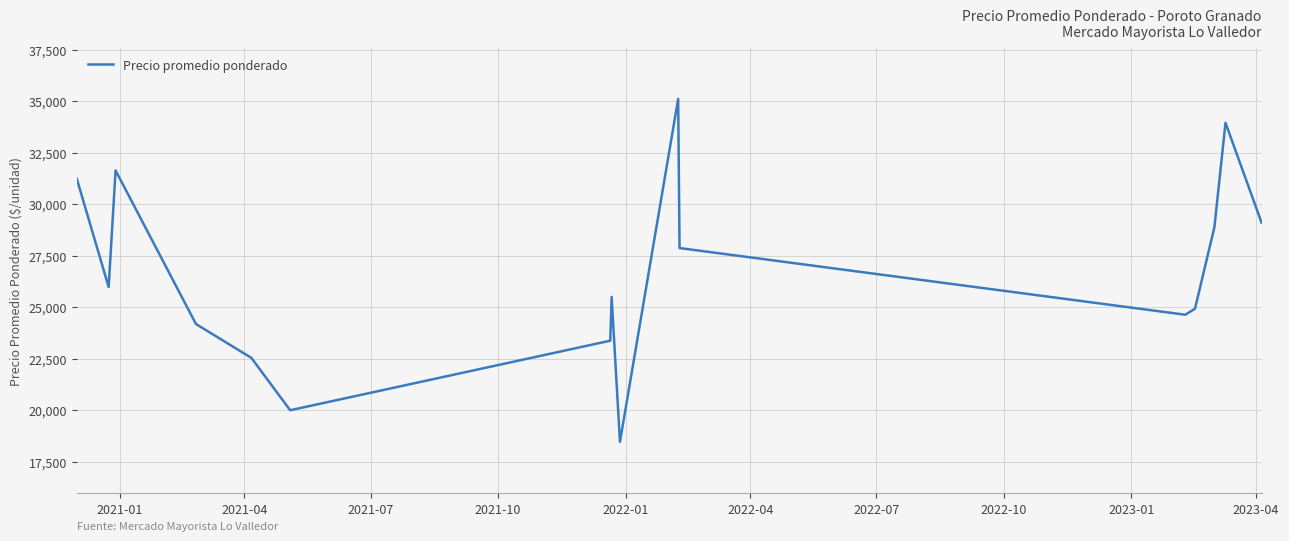

What is the difference between the maximum and minimum values?

16640.5